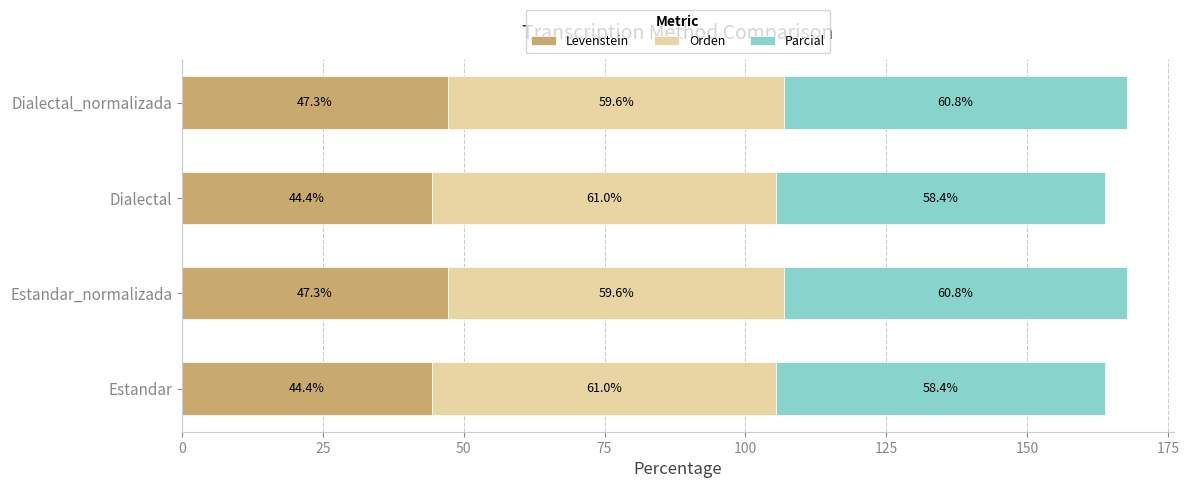

How many data points does each series have?

4